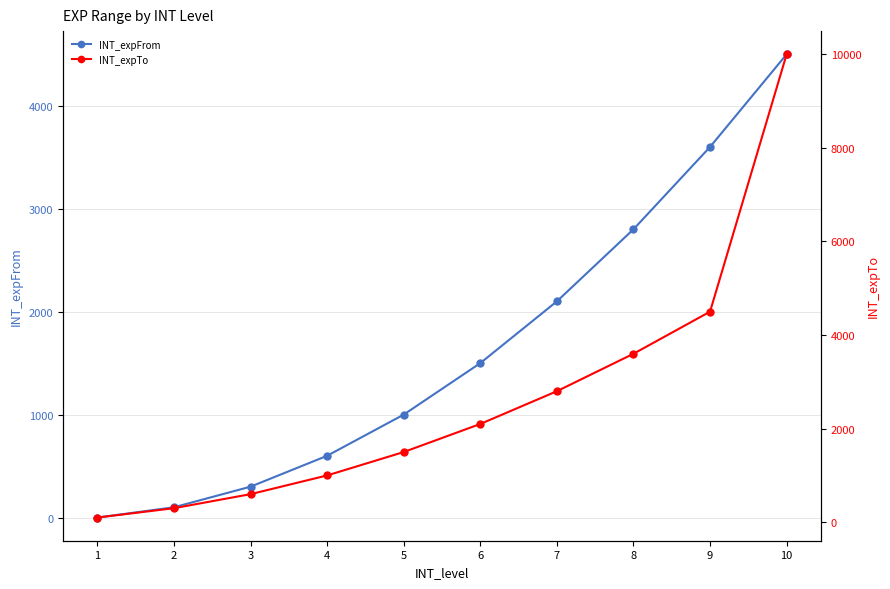

Which series has the largest range (max minus min)?

INT_expTo